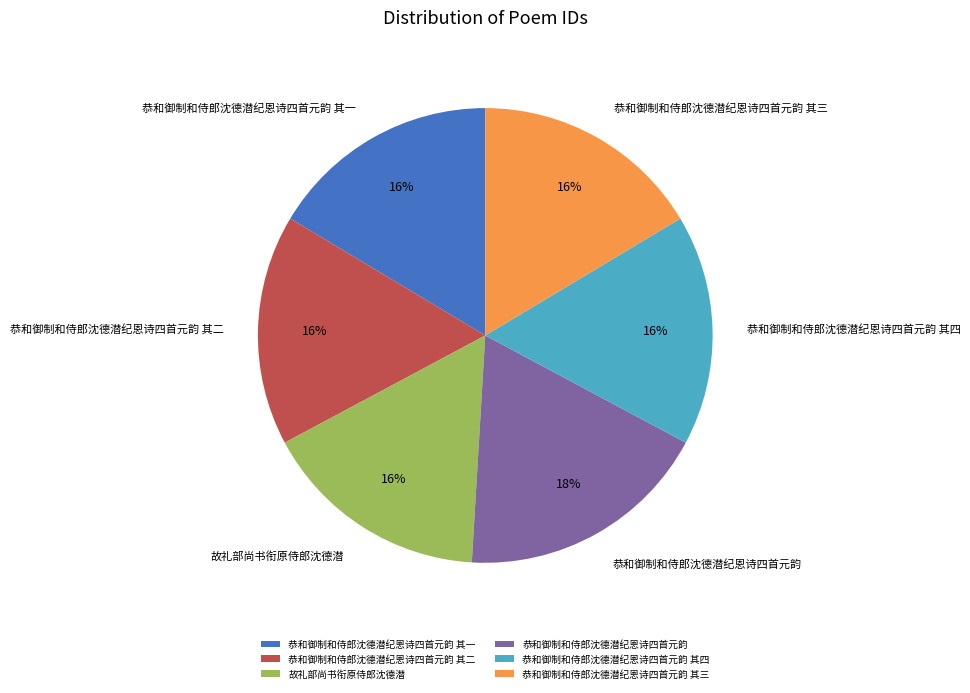

What is the ratio of the value at 故礼部尚书衔原侍郎沈德潜 to the value at 恭和御制和侍郎沈德潜纪恩诗四首元韵?

0.9